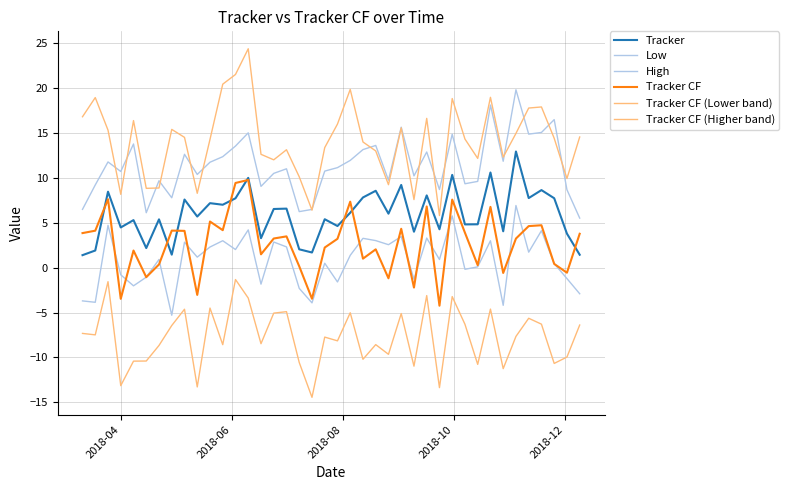

How many lines are shown in the chart?

6